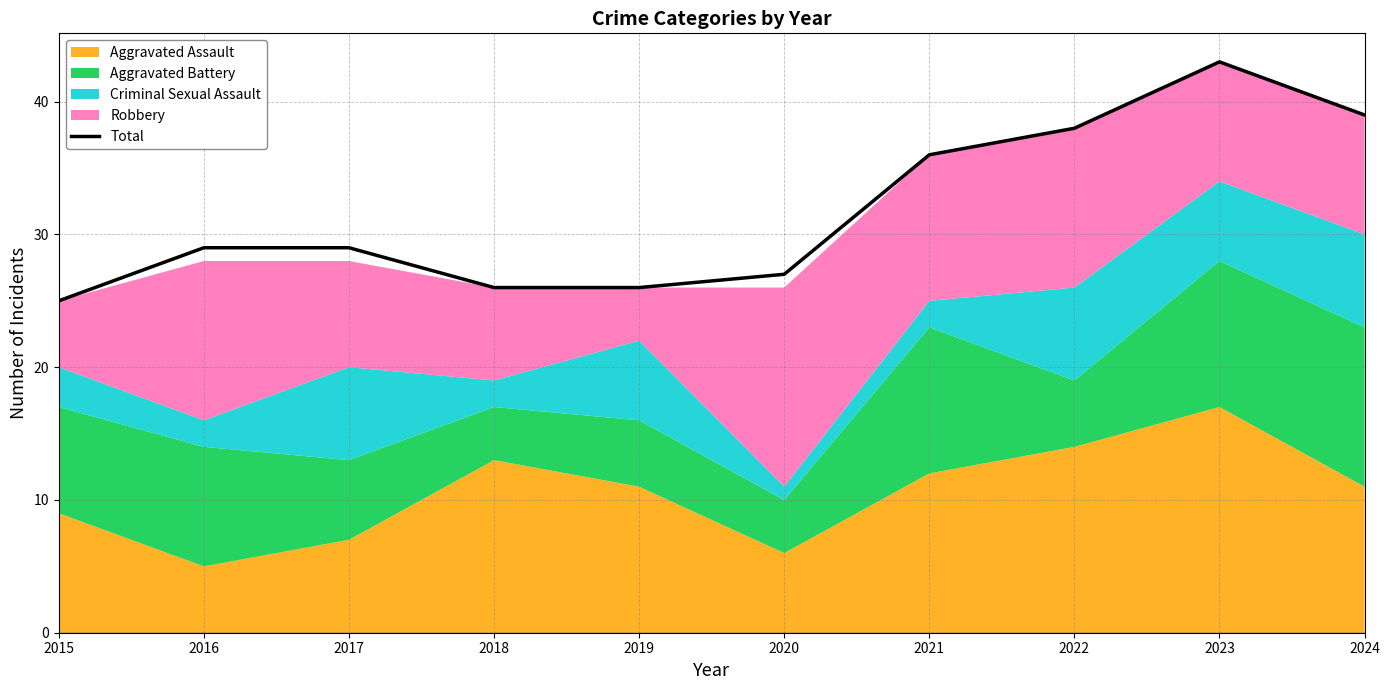

Between 2019 and 2022, which is larger?

2022